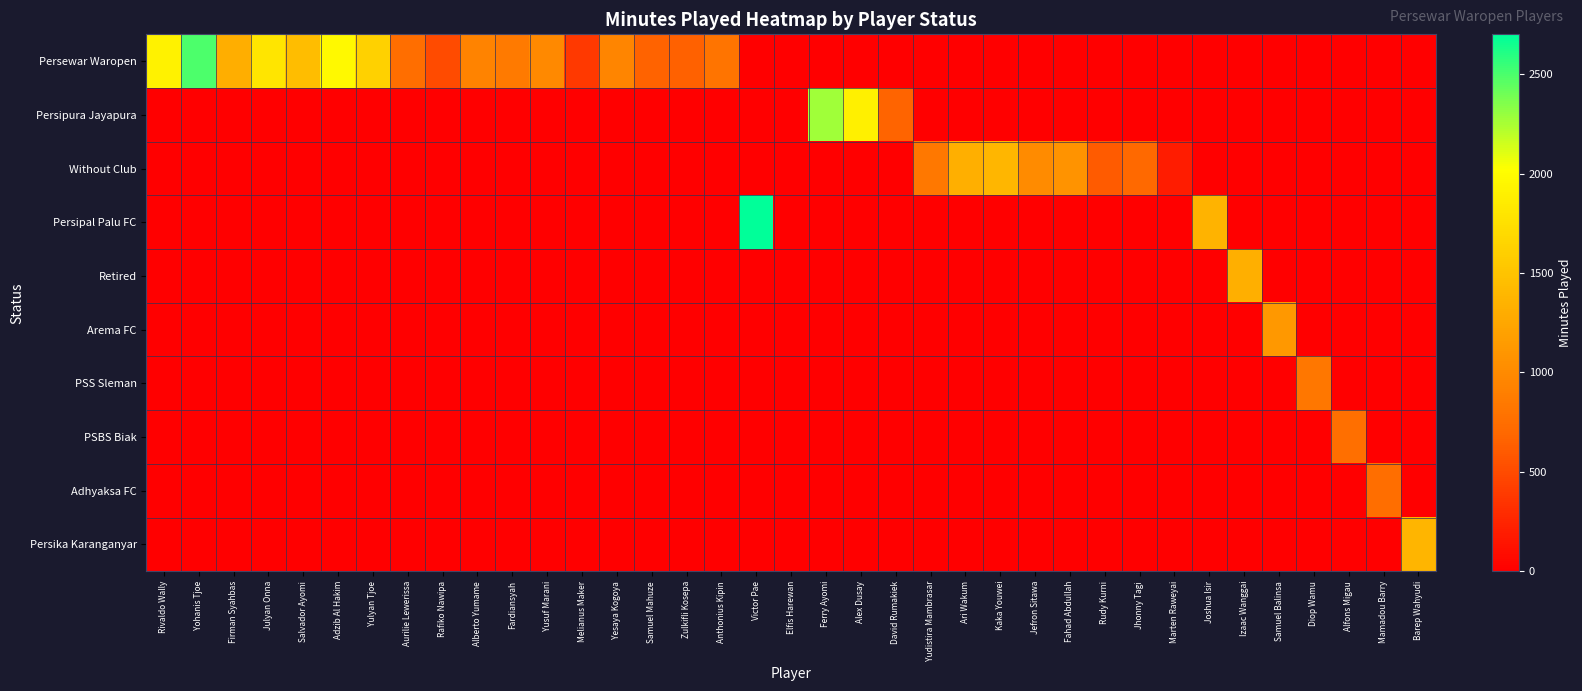

Rank the series by their maximum value, from lowest to highest.

Adhyaksa FC, PSBS Biak, PSS Sleman, Arema FC, Retired, Persika Karanganyar, Without Club, Persipura Jayapura, Persewar Waropen, Persipal Palu FC